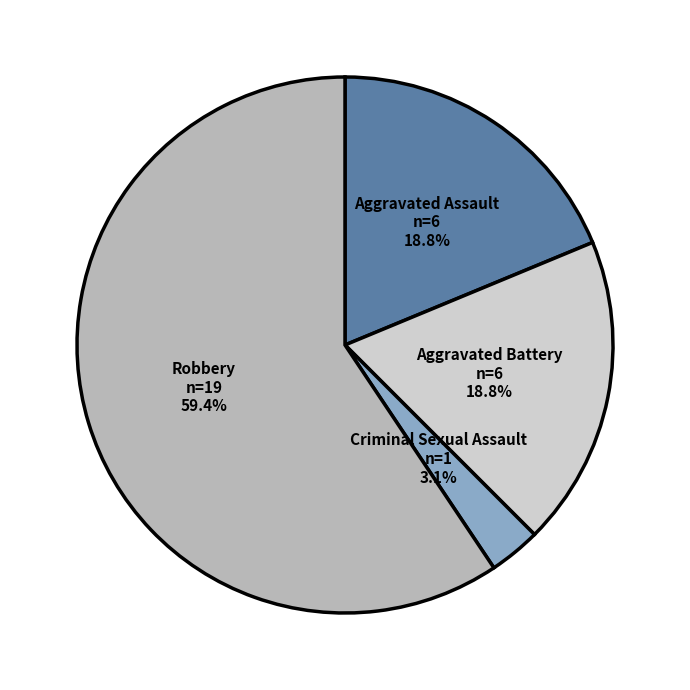

Does any single category account for the majority?

Yes